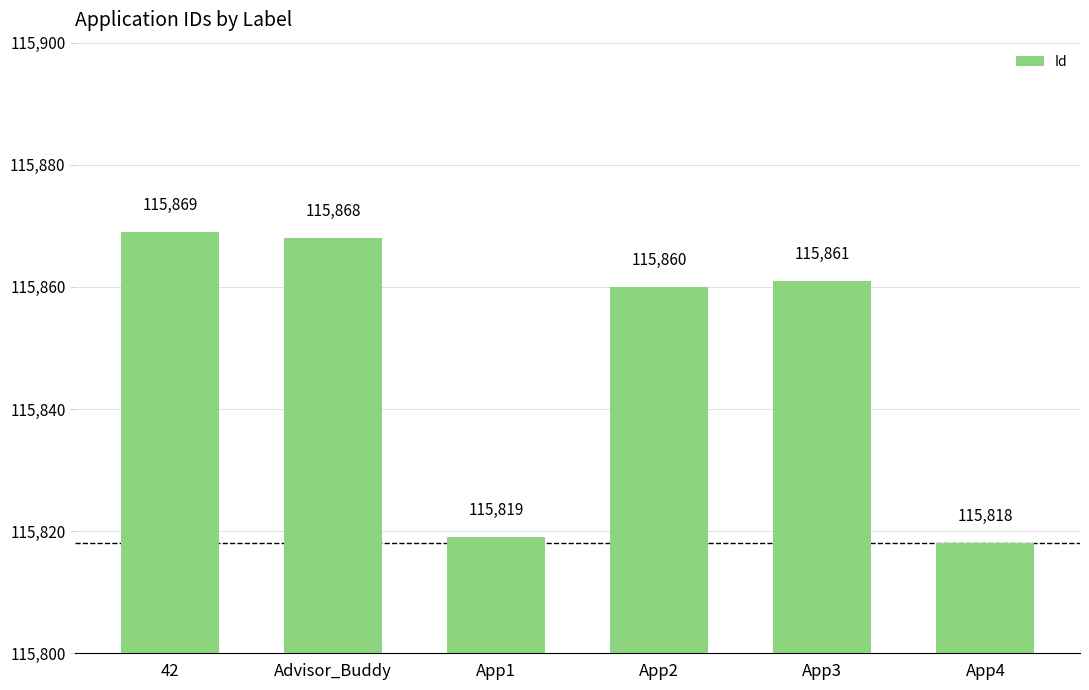

The chart shows a value of 115868 at Advisor_Buddy. True or false?

True